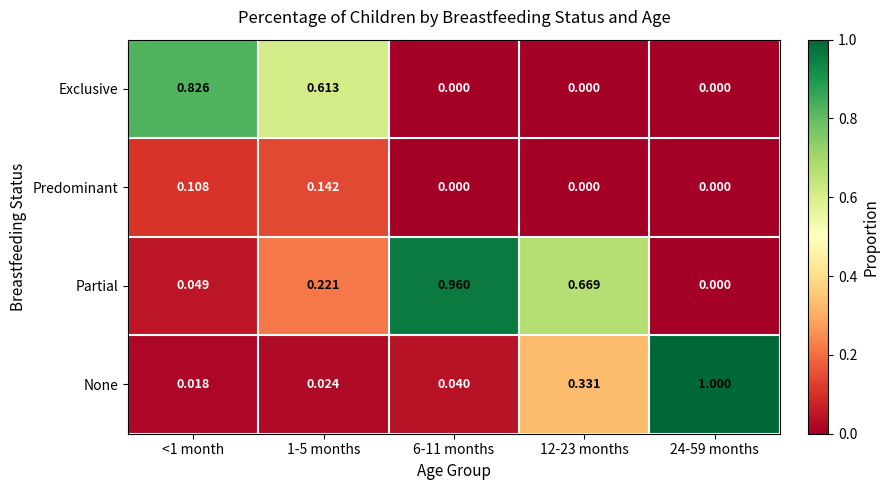

Rank the series by their maximum value, from highest to lowest.

None, Partial, Exclusive, Predominant